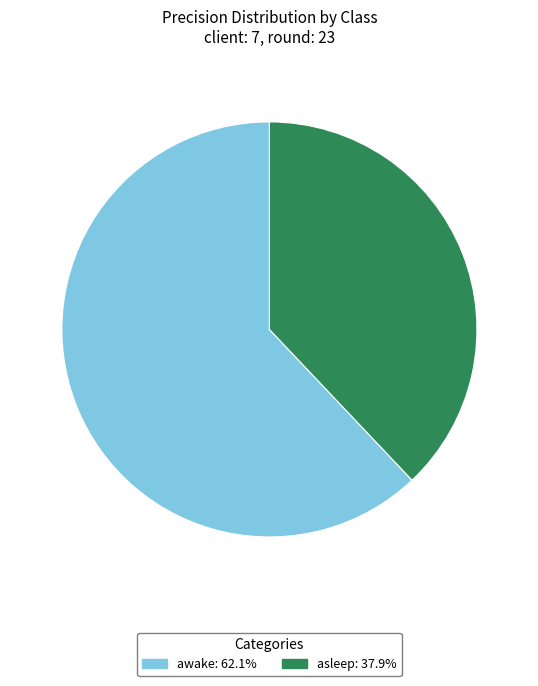

The asleep slice represents 49% of the pie. True or false?

False